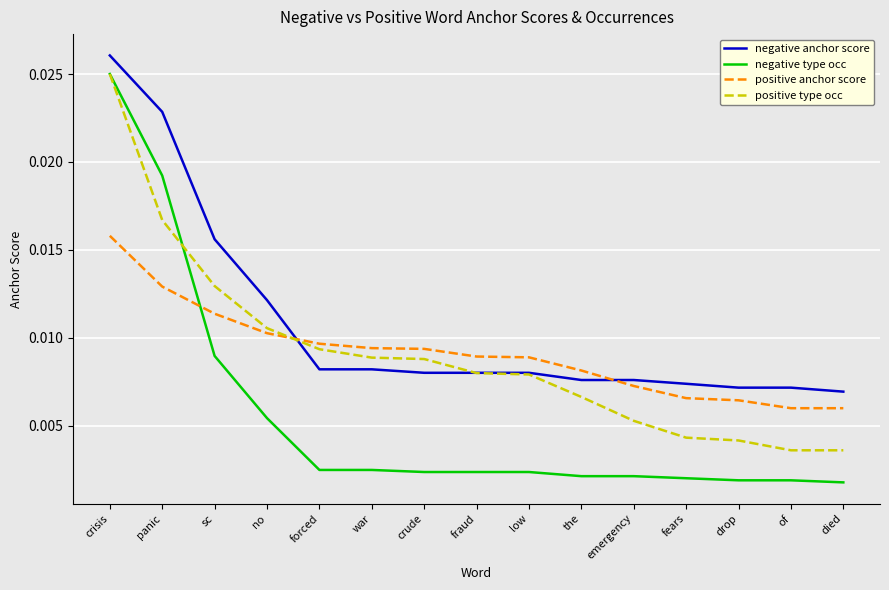

Which category has the highest value across all series?

crisis